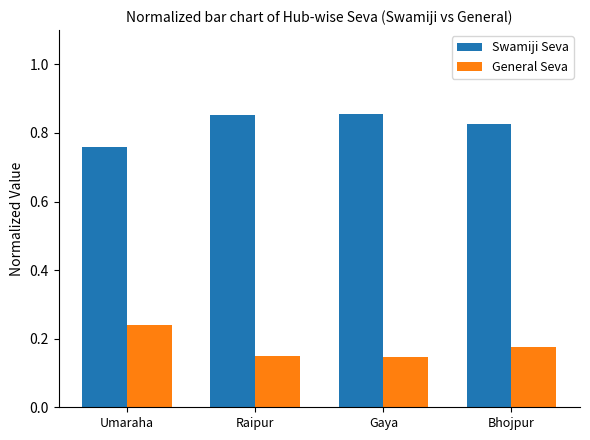

Count the General Seva values in the range 0 to 1.

4